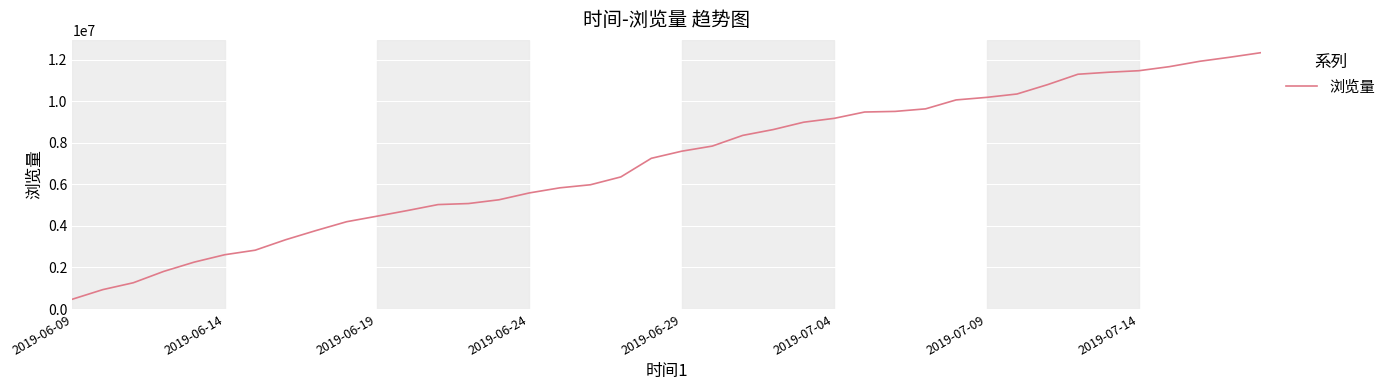

What is the difference between the maximum and minimum values?

11867833